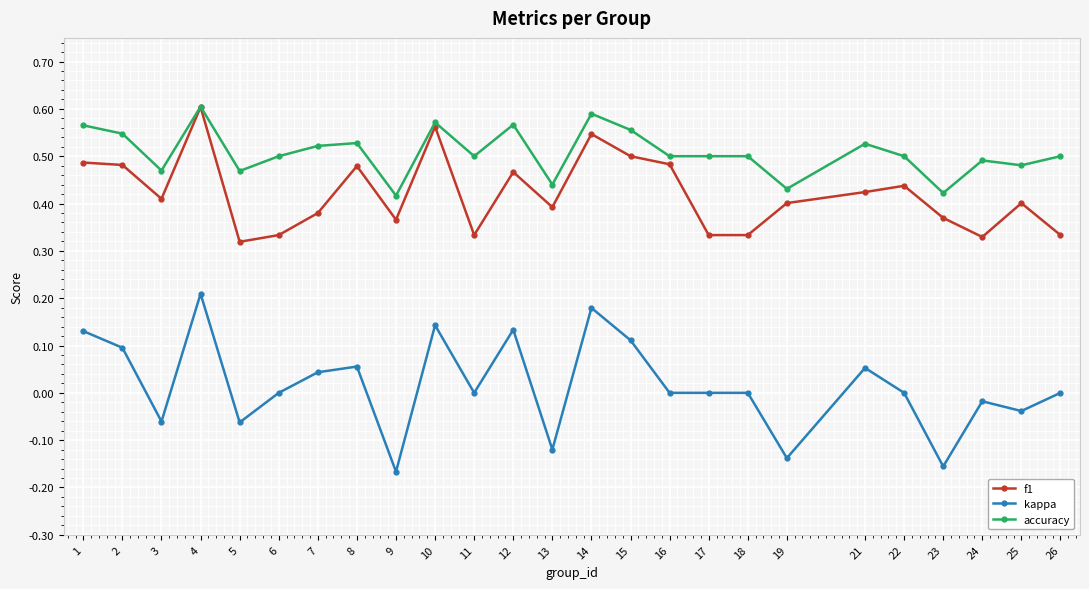

Rank the series by their average value, from lowest to highest.

kappa, f1, accuracy